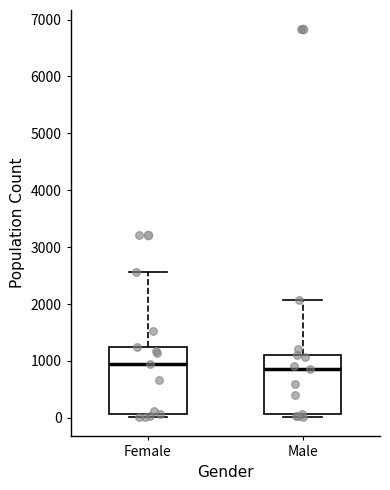

Where does the upper whisker of the box for Male end on the y-axis? The values are not printed on the chart, so give them approximately, as read against the axis.

2100